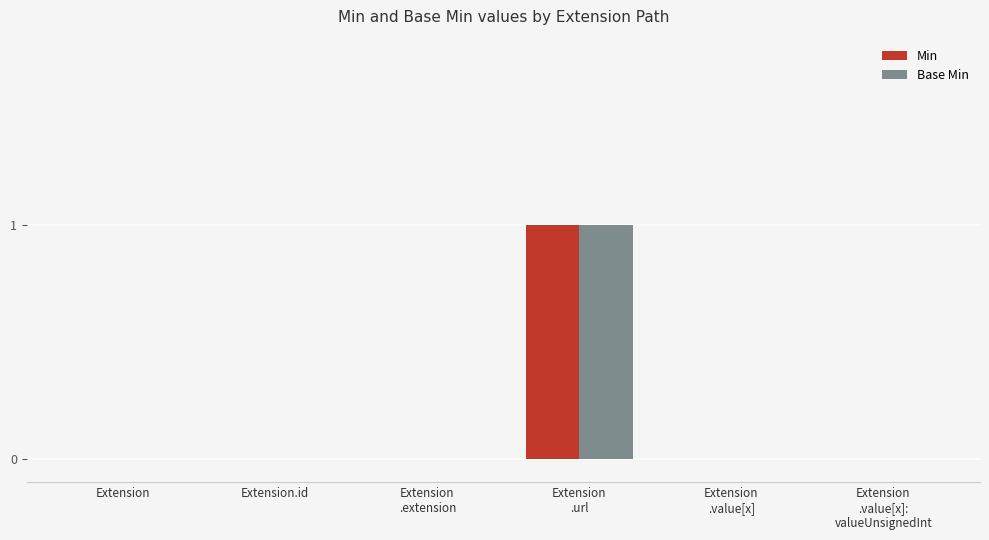

Is it true that Min equals 0 at Extension.id?

True